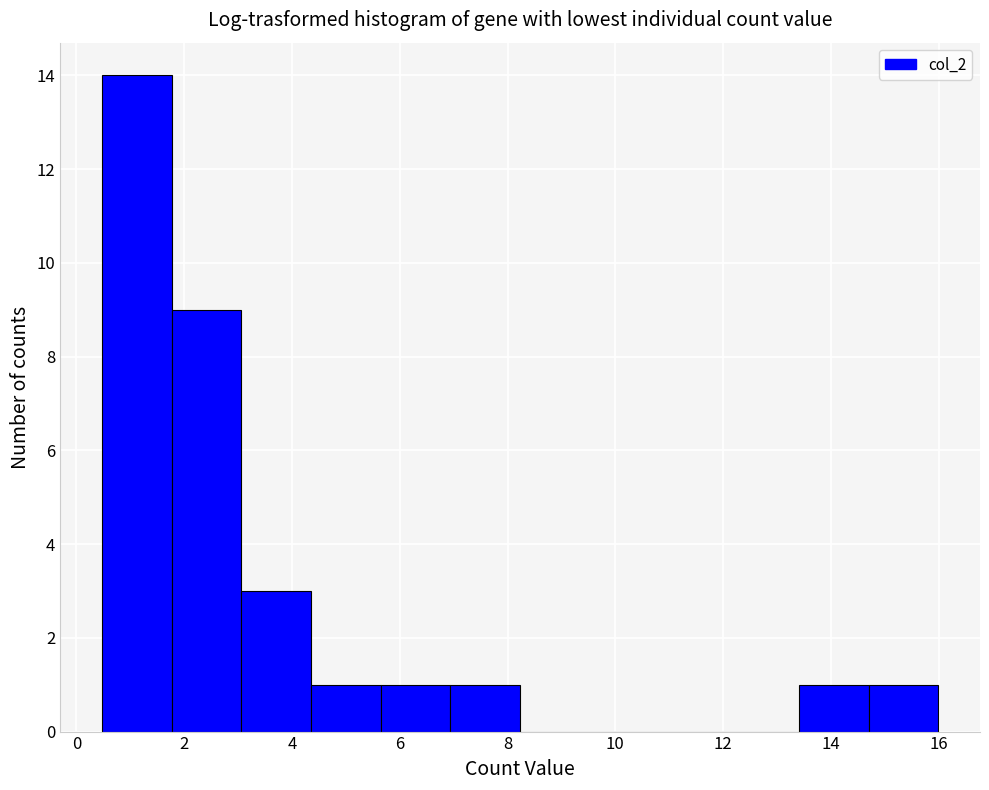

Reading left to right, transcribe this chart: for each bar, give the range it covers on the x-axis and its height. Neither the bar edges nor the heights are printed on the chart, so give them approximately, as read against the axes.

0.4 to 1.8: 14
1.8 to 3.0: 9
3.0 to 4.4: 3
4.4 to 5.6: 1
5.6 to 7.0: 1
7.0 to 8.2: 1
8.2 to 9.6: 0
9.6 to 10.8: 0
10.8 to 12.2: 0
12.2 to 13.4: 0
13.4 to 14.6: 1
14.6 to 16.0: 1